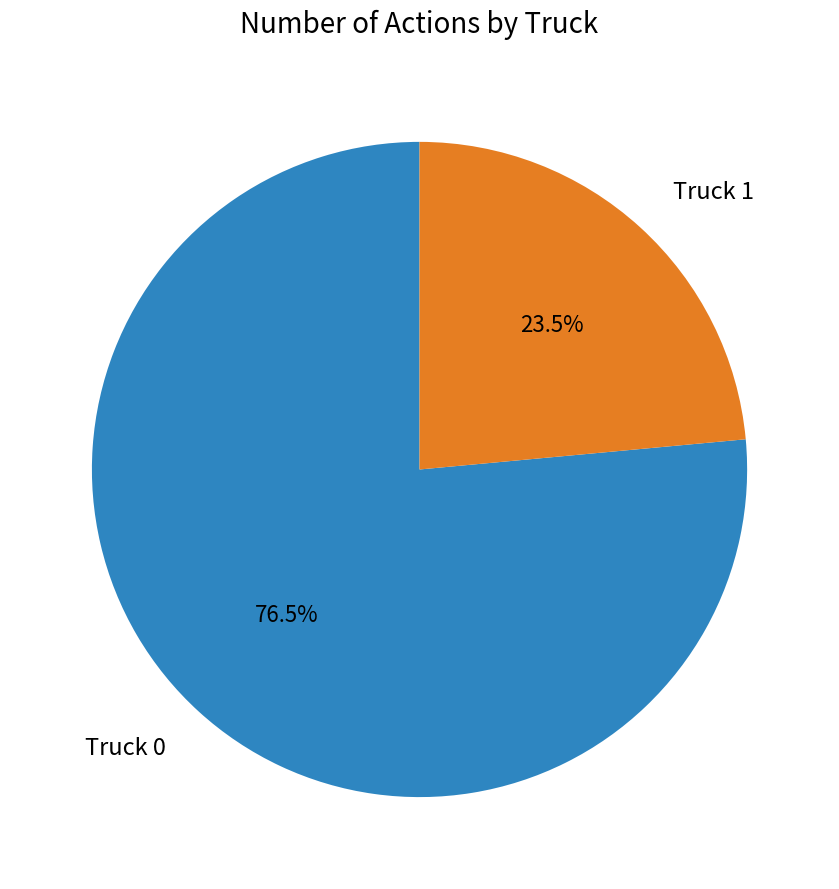

How many slices are in this pie chart?

2